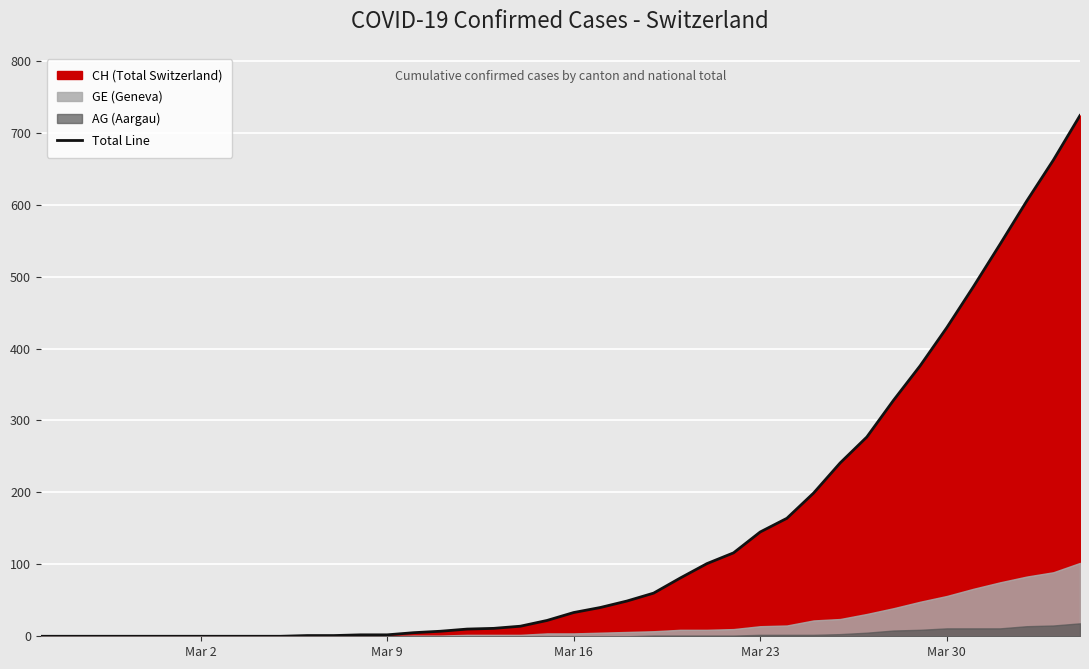

What is the sum of all values?

5736